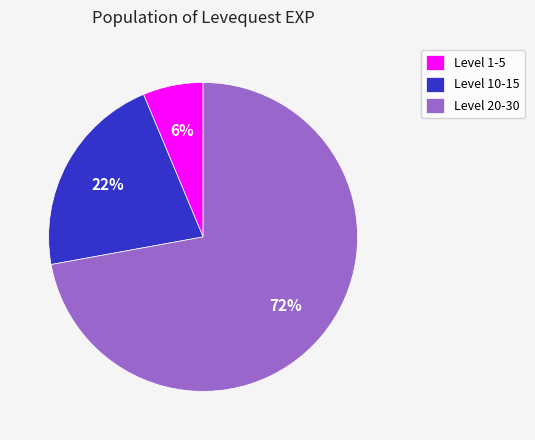

Rank the categories by value from highest to lowest.

Level 20-30, Level 10-15, Level 1-5